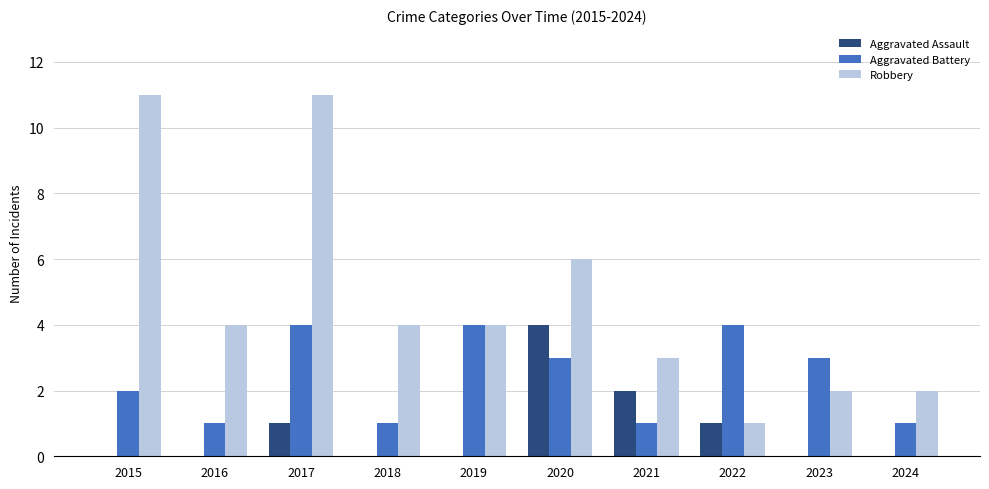

Does the chart contain stacked bars?

No